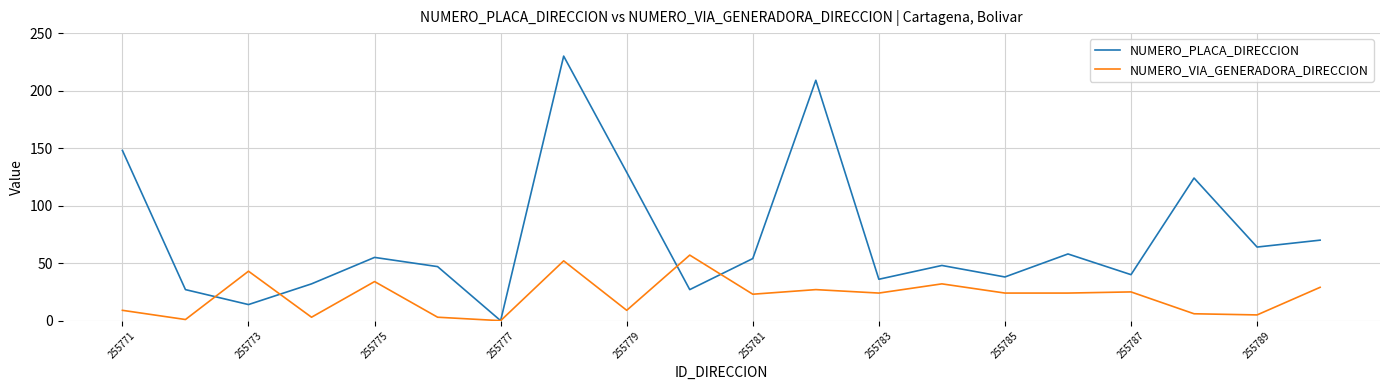

List the series in order of their peak value, highest first.

NUMERO_PLACA_DIRECCION, NUMERO_VIA_GENERADORA_DIRECCION